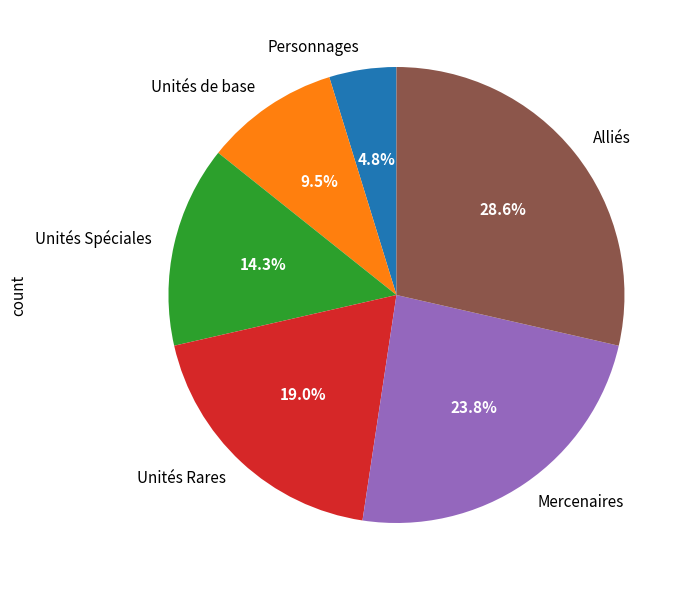

Count the number of slices in the pie.

6